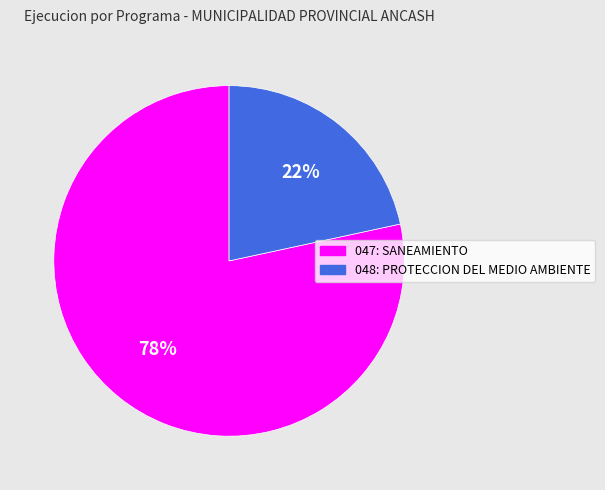

How many slices are in this pie chart?

2